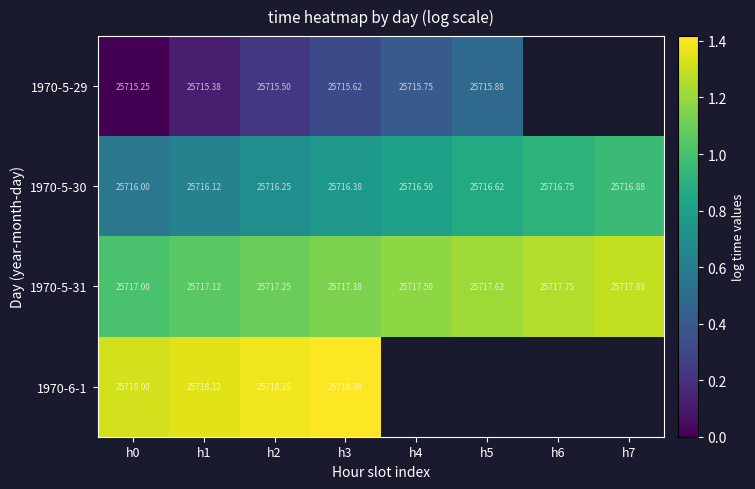

Is the value of 1970-6-1 at h0 greater than the value of 1970-5-31 at h5?

Yes